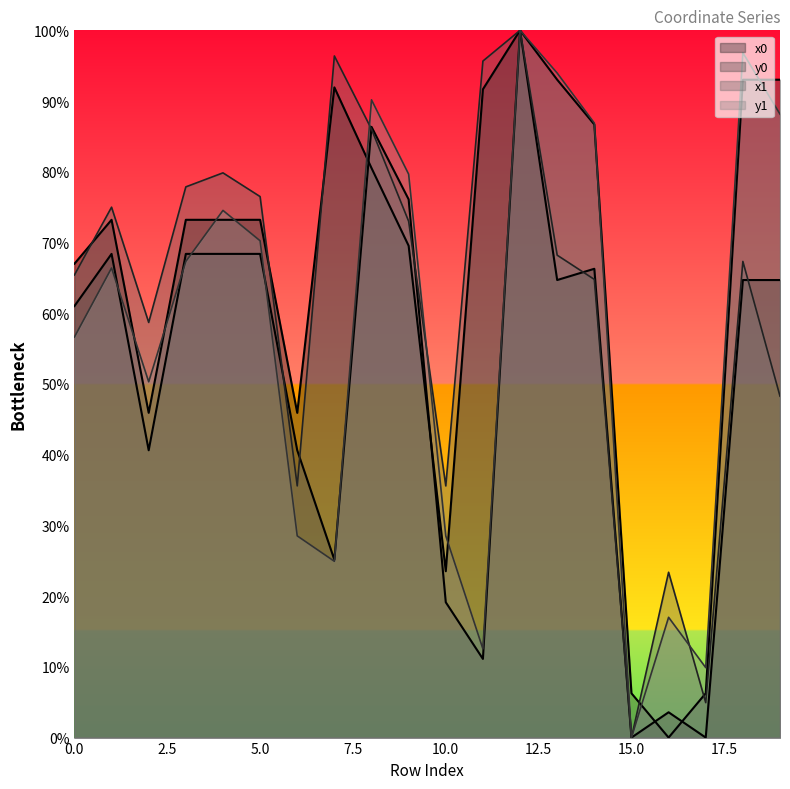

How many times do y1 and x0 cross each other?

6